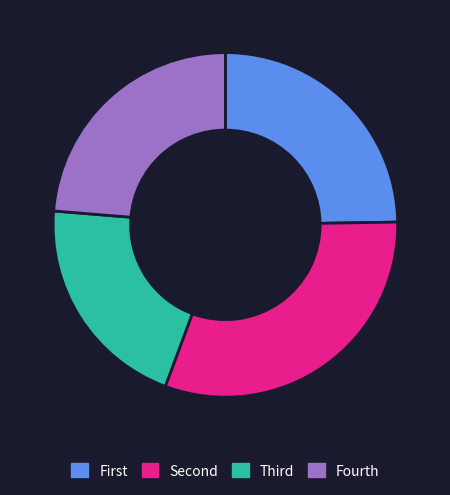

Count the number of slices in the pie.

4